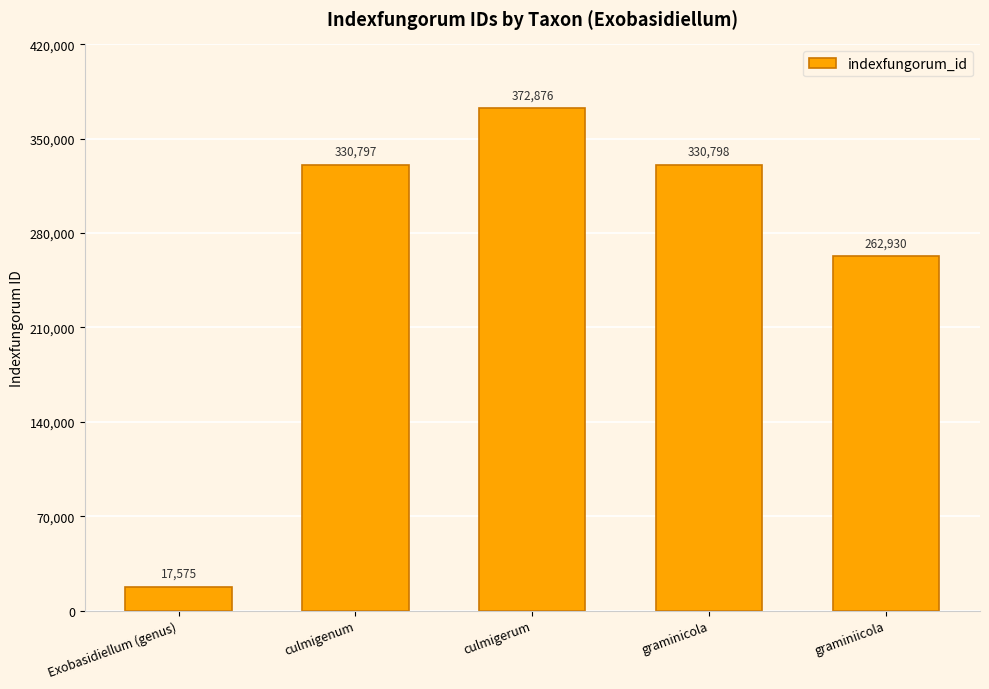

What is the difference between the maximum and second lowest values?

109946